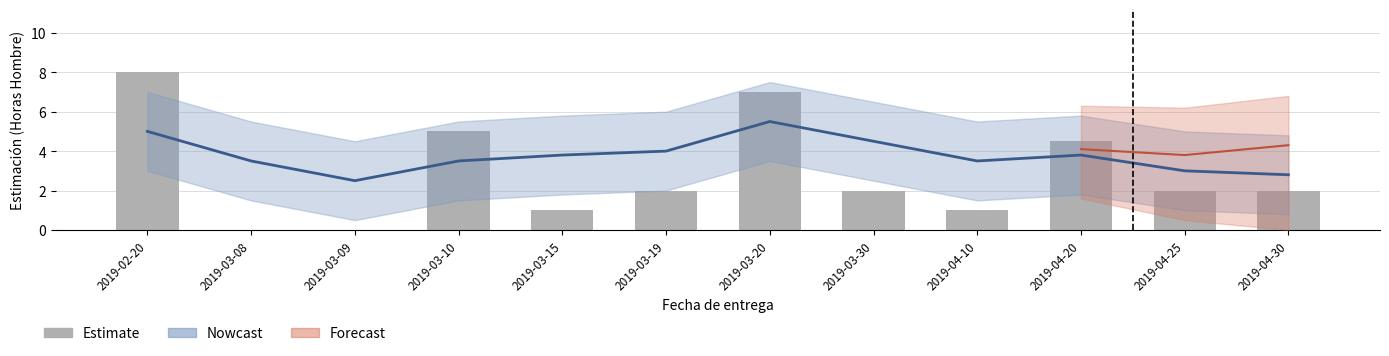

How many values are above zero?

10